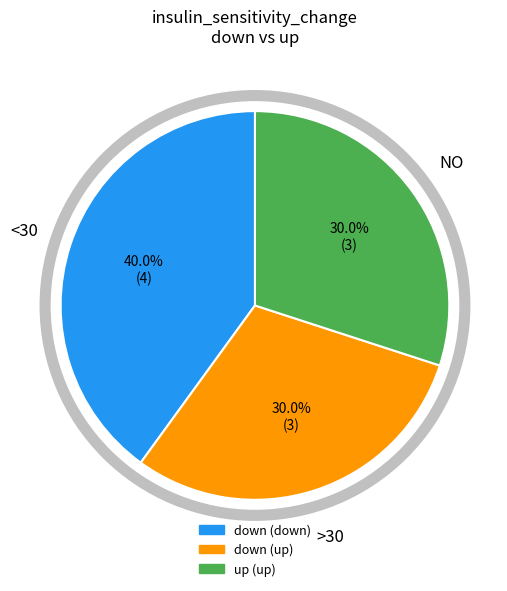

Which category has the biggest portion of the pie?

down (down)